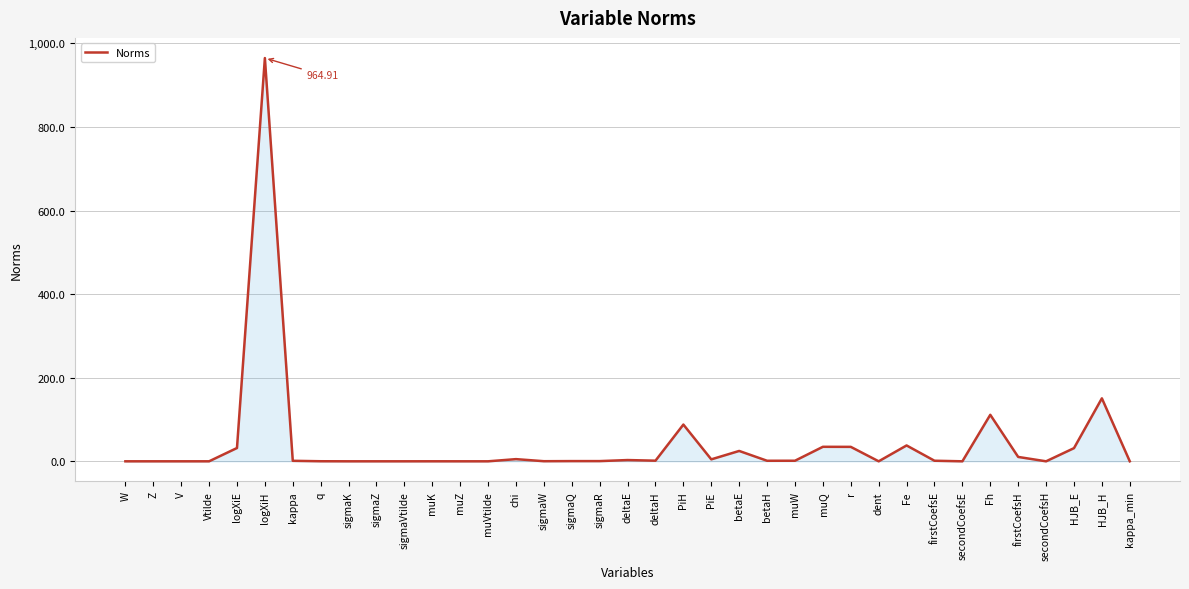

What is the sum of the values at sigmaW and HJB_E?

31.7